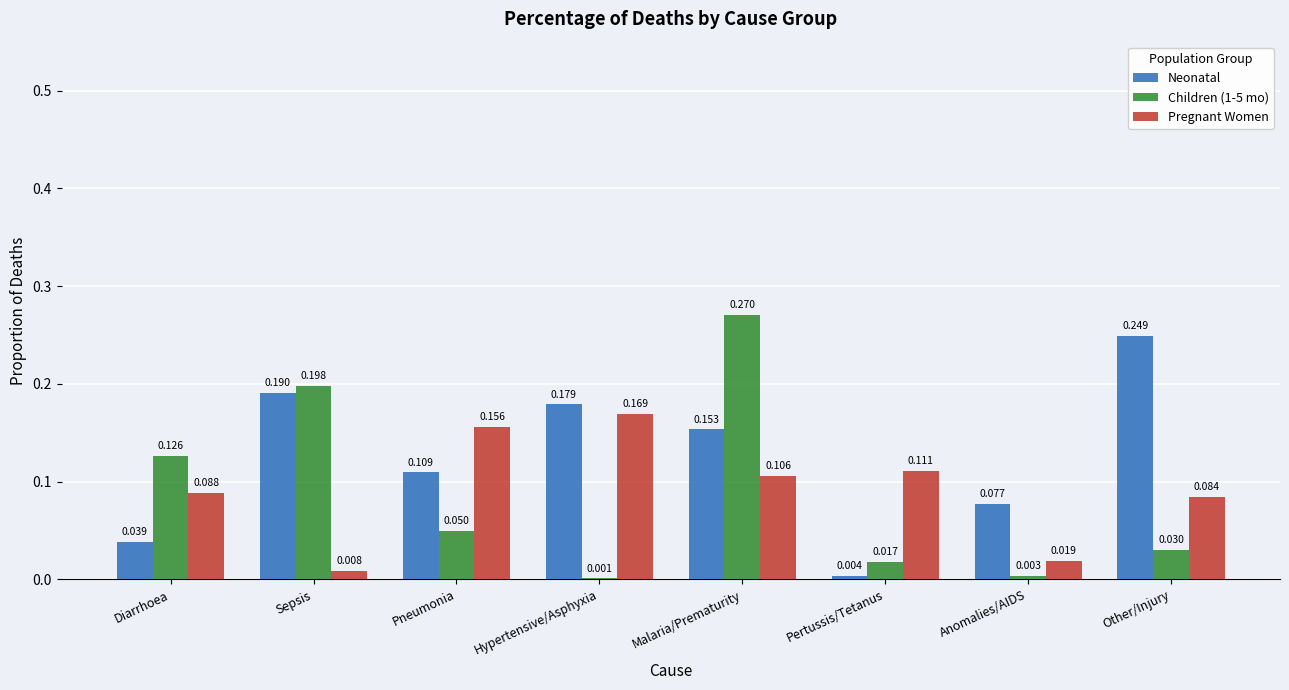

Count the number of categories in the chart.

8